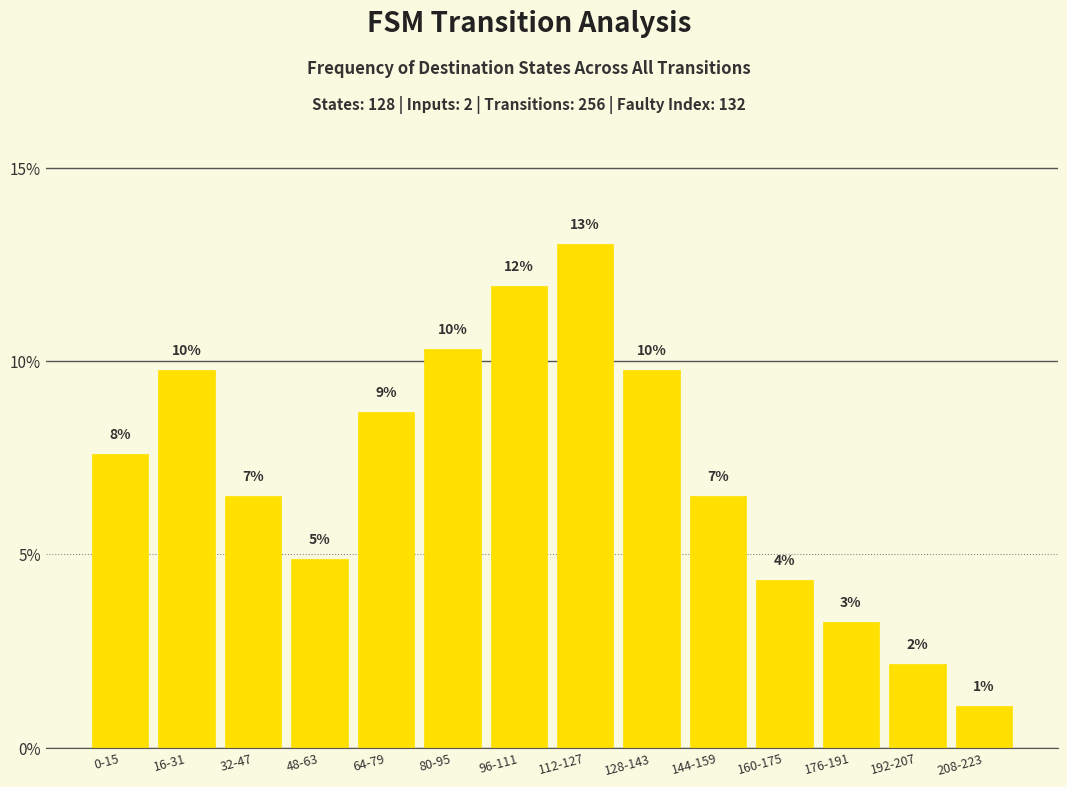

What is the value of the 9th bar from the left?

0.1